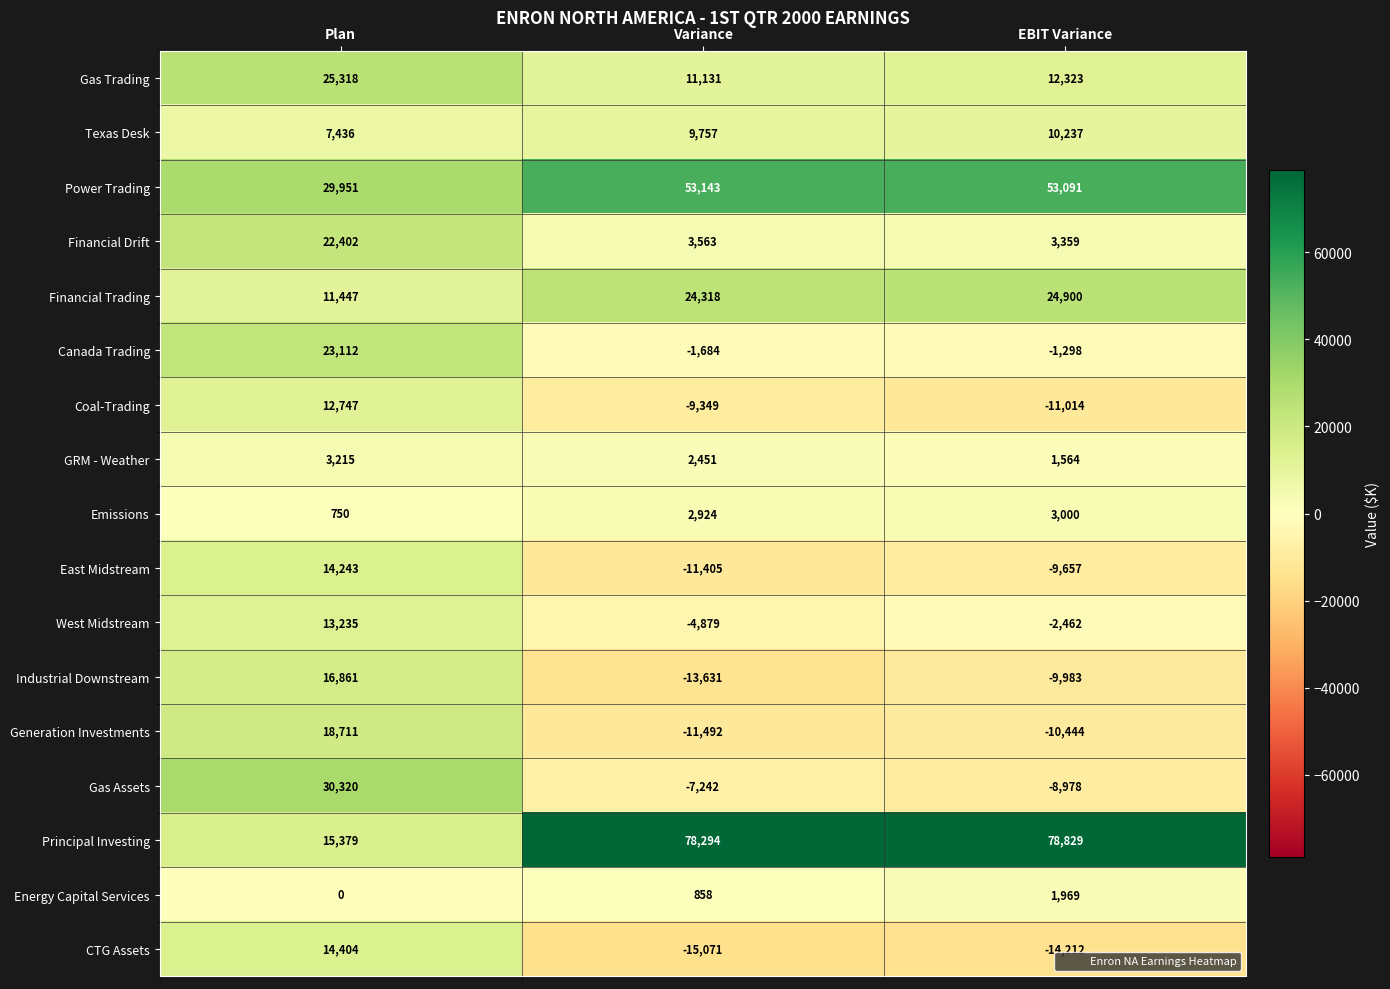

What is the difference between the maximum and minimum values in the Power Trading series?

23192